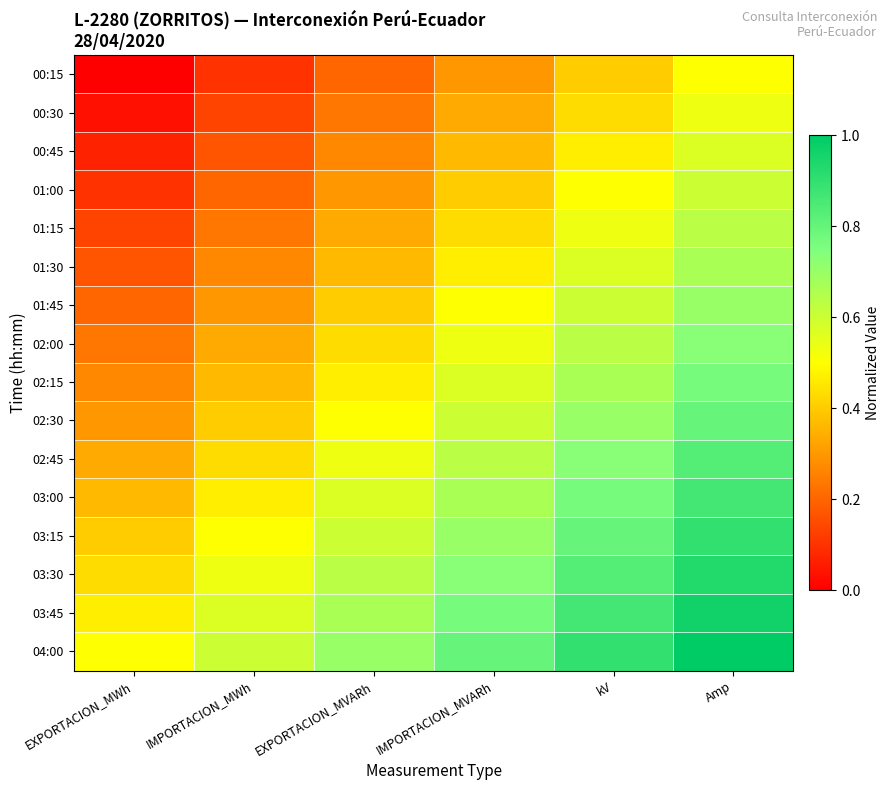

Reading left to right, extract all data points from this chart.

00:15: EXPORTACION_MWh=0.0	IMPORTACION_MWh=0.1	EXPORTACION_MVARh=0.2	IMPORTACION_MVARh=0.3	kV=0.4	Amp=0.5
00:30: EXPORTACION_MWh=0.0	IMPORTACION_MWh=0.1	EXPORTACION_MVARh=0.2	IMPORTACION_MVARh=0.3	kV=0.4	Amp=0.5
00:45: EXPORTACION_MWh=0.1	IMPORTACION_MWh=0.2	EXPORTACION_MVARh=0.3	IMPORTACION_MVARh=0.4	kV=0.5	Amp=0.6
01:00: EXPORTACION_MWh=0.1	IMPORTACION_MWh=0.2	EXPORTACION_MVARh=0.3	IMPORTACION_MVARh=0.4	kV=0.5	Amp=0.6
01:15: EXPORTACION_MWh=0.1	IMPORTACION_MWh=0.2	EXPORTACION_MVARh=0.3	IMPORTACION_MVARh=0.4	kV=0.5	Amp=0.6
01:30: EXPORTACION_MWh=0.2	IMPORTACION_MWh=0.3	EXPORTACION_MVARh=0.4	IMPORTACION_MVARh=0.5	kV=0.6	Amp=0.7
01:45: EXPORTACION_MWh=0.2	IMPORTACION_MWh=0.3	EXPORTACION_MVARh=0.4	IMPORTACION_MVARh=0.5	kV=0.6	Amp=0.7
02:00: EXPORTACION_MWh=0.2	IMPORTACION_MWh=0.3	EXPORTACION_MVARh=0.4	IMPORTACION_MVARh=0.5	kV=0.6	Amp=0.7
02:15: EXPORTACION_MWh=0.3	IMPORTACION_MWh=0.4	EXPORTACION_MVARh=0.5	IMPORTACION_MVARh=0.6	kV=0.7	Amp=0.8
02:30: EXPORTACION_MWh=0.3	IMPORTACION_MWh=0.4	EXPORTACION_MVARh=0.5	IMPORTACION_MVARh=0.6	kV=0.7	Amp=0.8
02:45: EXPORTACION_MWh=0.3	IMPORTACION_MWh=0.4	EXPORTACION_MVARh=0.5	IMPORTACION_MVARh=0.6	kV=0.7	Amp=0.8
03:00: EXPORTACION_MWh=0.4	IMPORTACION_MWh=0.5	EXPORTACION_MVARh=0.6	IMPORTACION_MVARh=0.7	kV=0.8	Amp=0.9
03:15: EXPORTACION_MWh=0.4	IMPORTACION_MWh=0.5	EXPORTACION_MVARh=0.6	IMPORTACION_MVARh=0.7	kV=0.8	Amp=0.9
03:30: EXPORTACION_MWh=0.4	IMPORTACION_MWh=0.5	EXPORTACION_MVARh=0.6	IMPORTACION_MVARh=0.7	kV=0.8	Amp=0.9
03:45: EXPORTACION_MWh=0.5	IMPORTACION_MWh=0.6	EXPORTACION_MVARh=0.7	IMPORTACION_MVARh=0.8	kV=0.9	Amp=1.0
04:00: EXPORTACION_MWh=0.5	IMPORTACION_MWh=0.6	EXPORTACION_MVARh=0.7	IMPORTACION_MVARh=0.8	kV=0.9	Amp=1.0